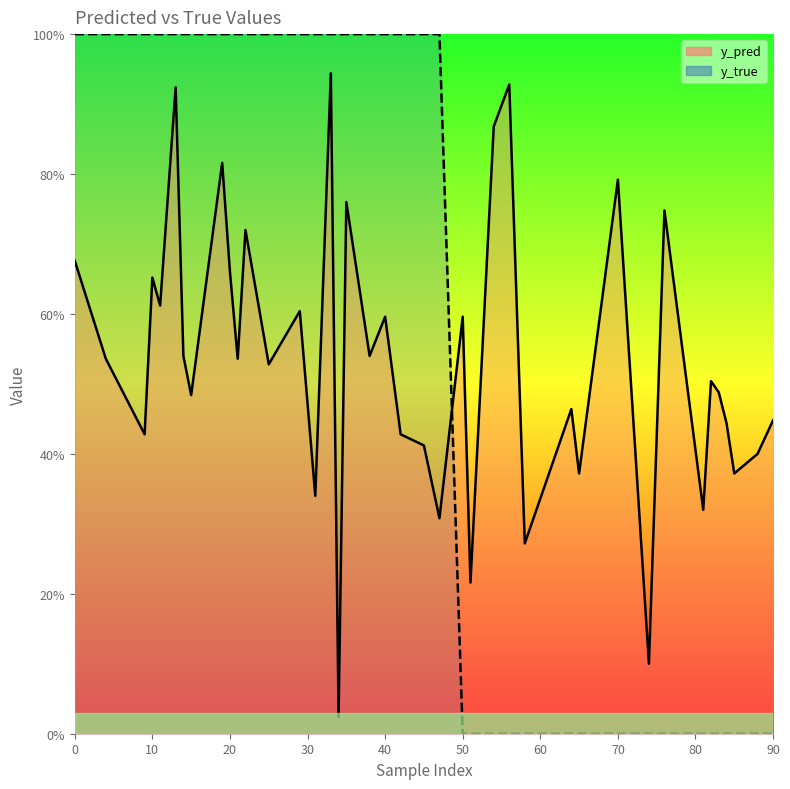

True or false: y_pred has a value of 0.9 at 13.

True